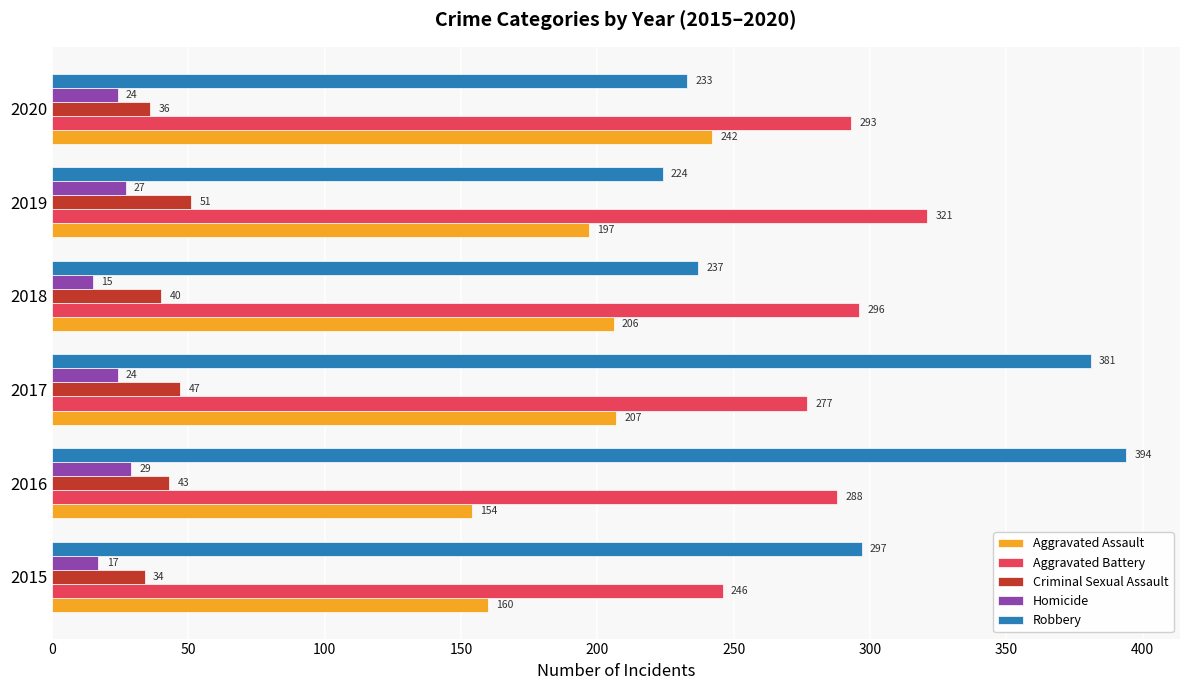

Is the value of Criminal Sexual Assault at 2016 greater than the value of Aggravated Battery at 2018?

No